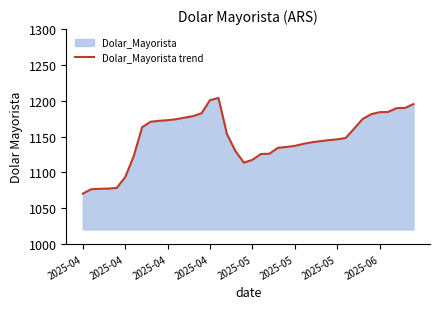

How many points are lower than both their immediate neighbors (excluding endpoints)?

1